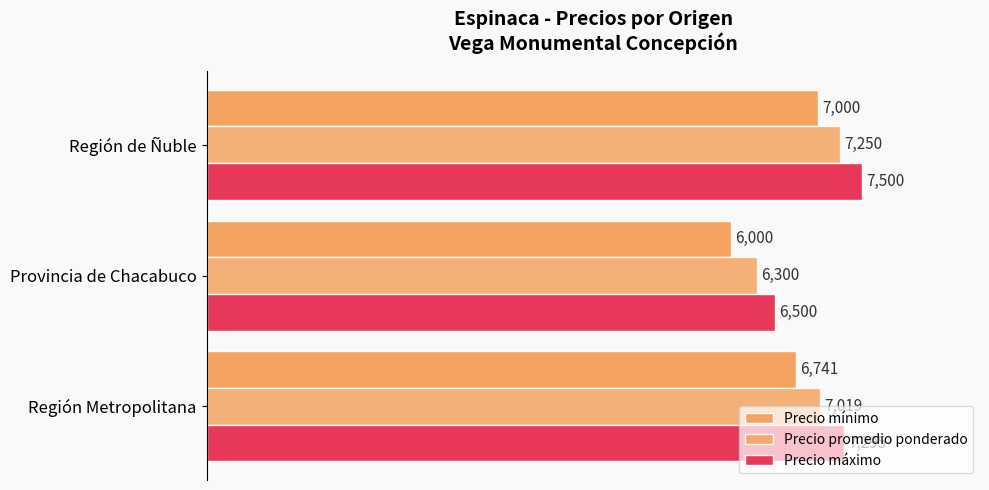

Which series has the largest range (max minus min)?

Precio mínimo